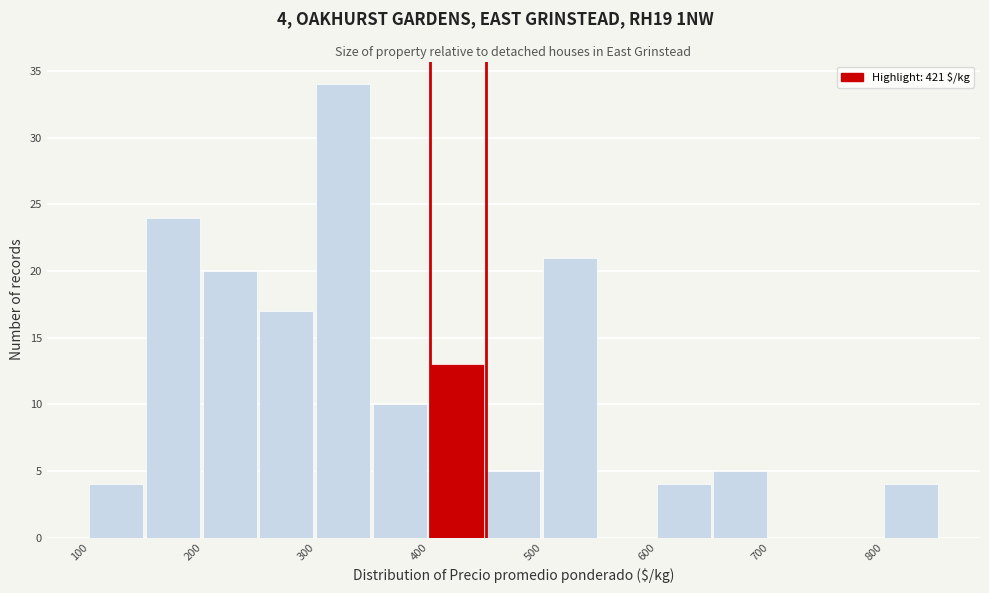

Over which range of the x-axis is the bar tallest?

300 to 350